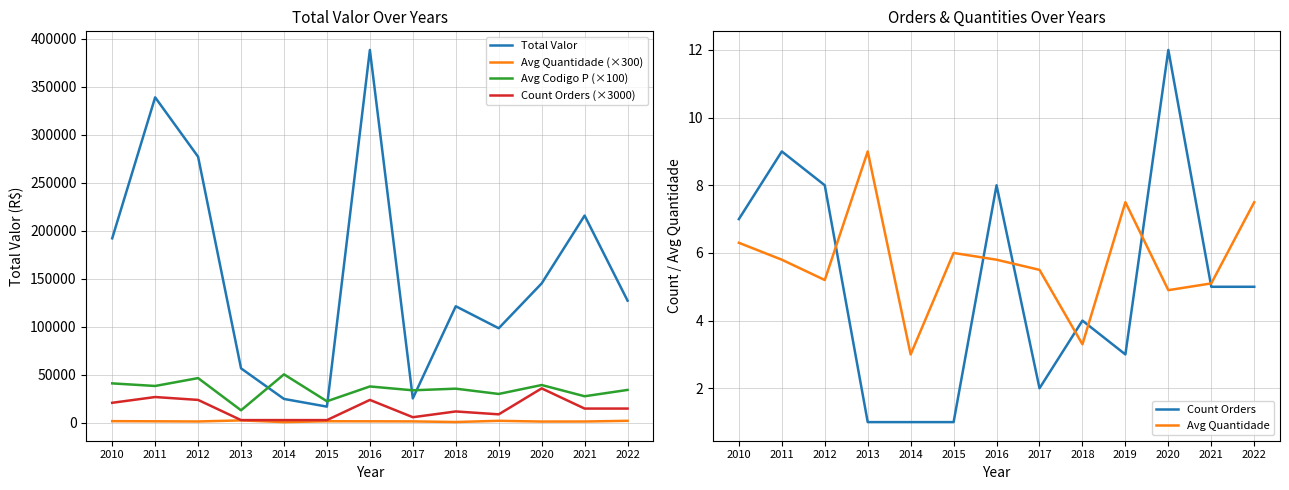

How many lines are shown in the chart?

6